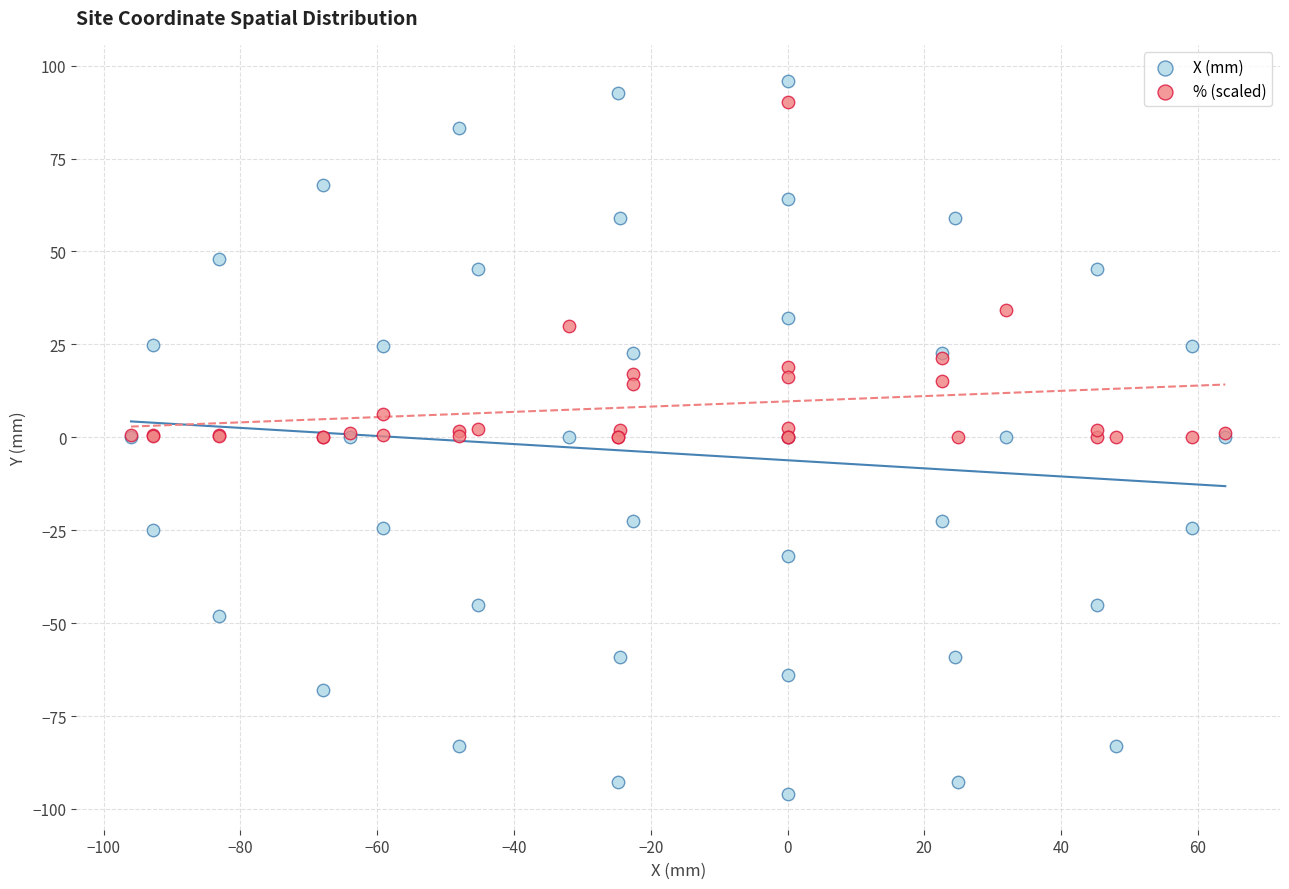

Which series has the largest Y range (max minus min)?

X (mm)